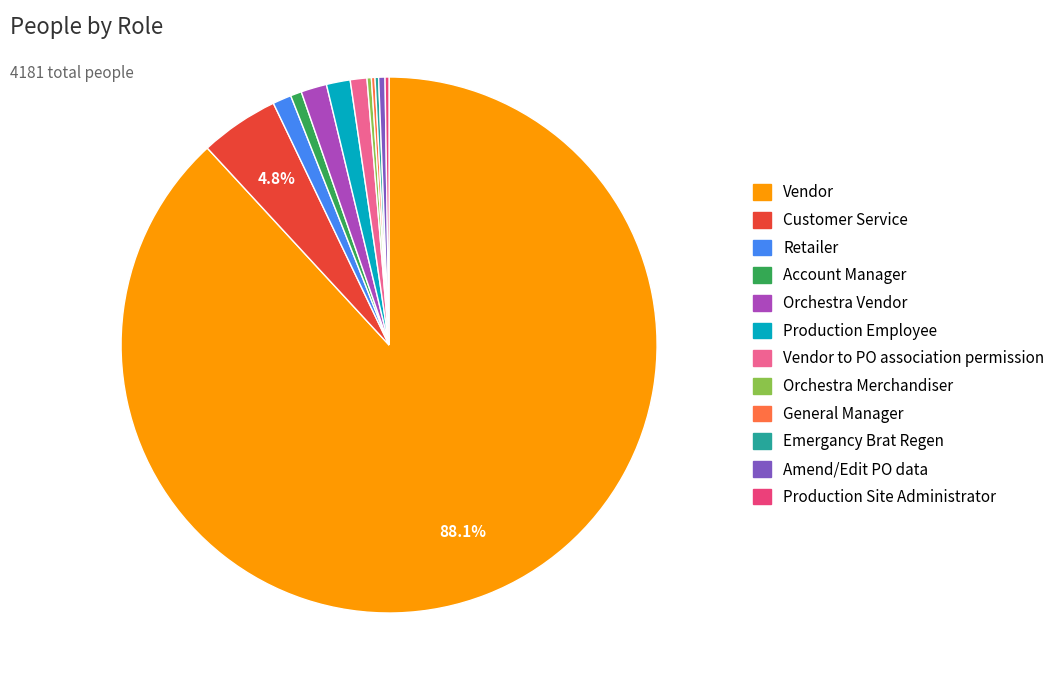

Is there a majority slice in this chart?

Yes